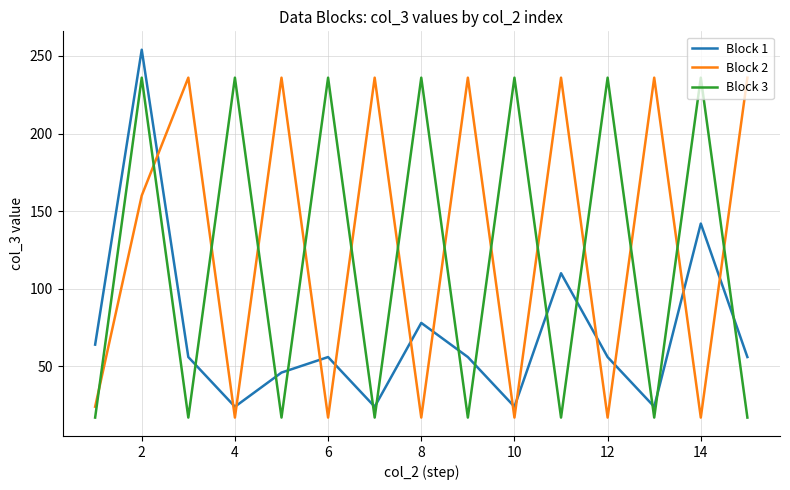

True or false: Block 2 has more than 0 points higher than both neighbors.

True